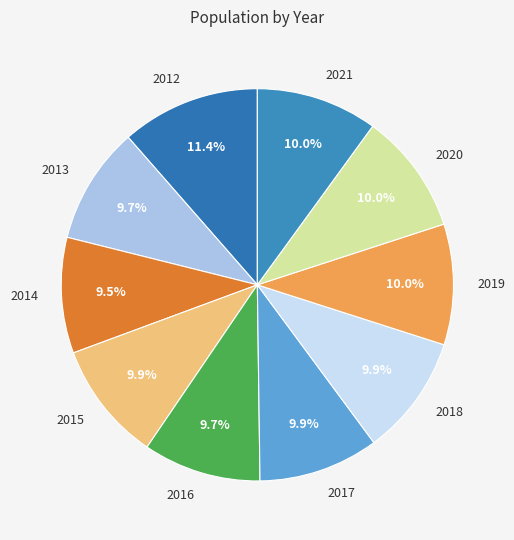

Is 2015 the majority of the pie?

No